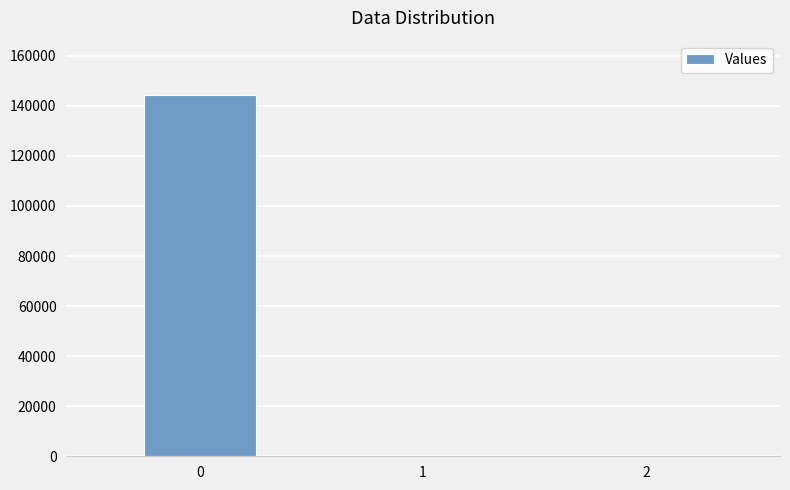

What is the maximum value shown in the chart?

144366.9